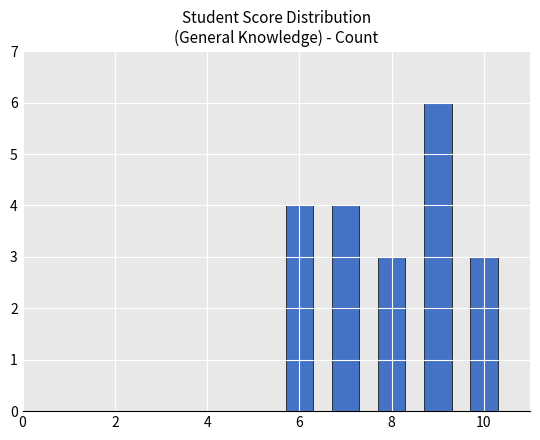

What is the greatest value displayed?

6